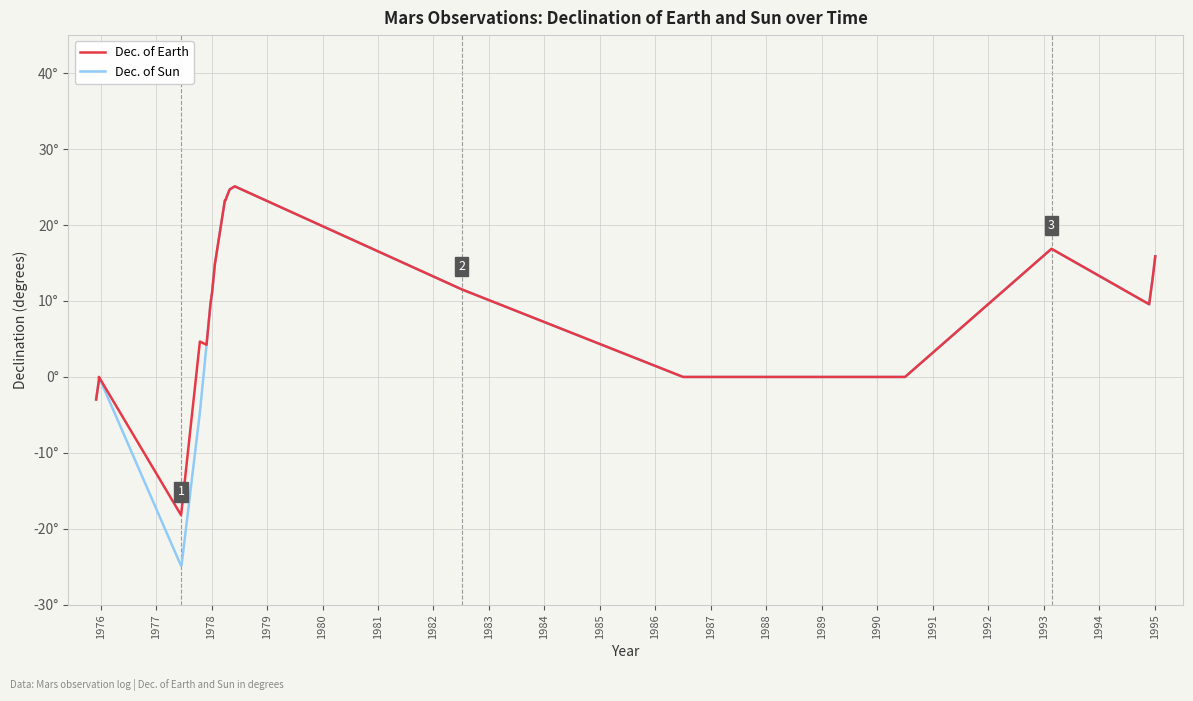

What is the label of the 31st point from the right?

1983